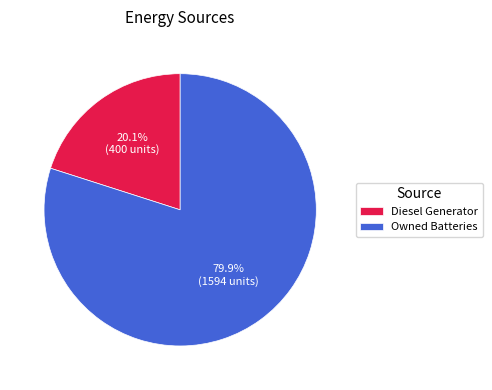

Rank the categories by value from highest to lowest.

Owned Batteries, Diesel Generator